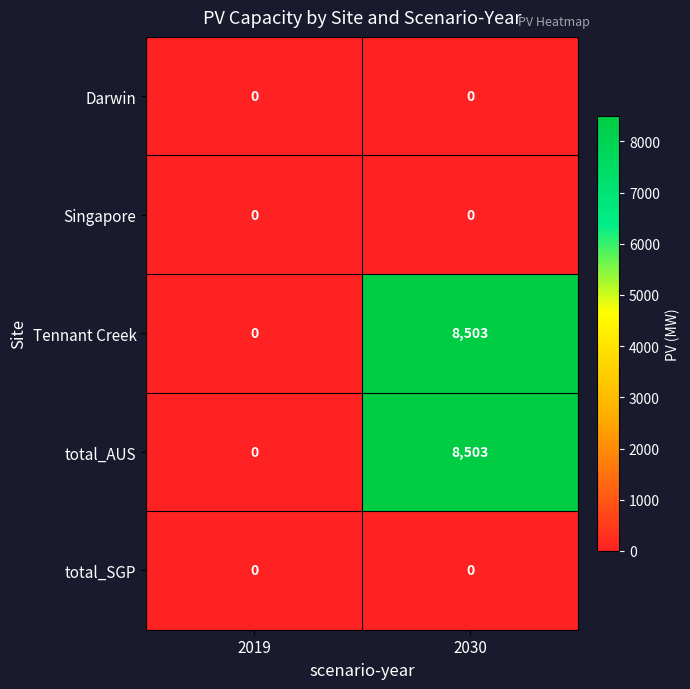

The value of Tennant Creek at 2019 is -5476. True or false?

False